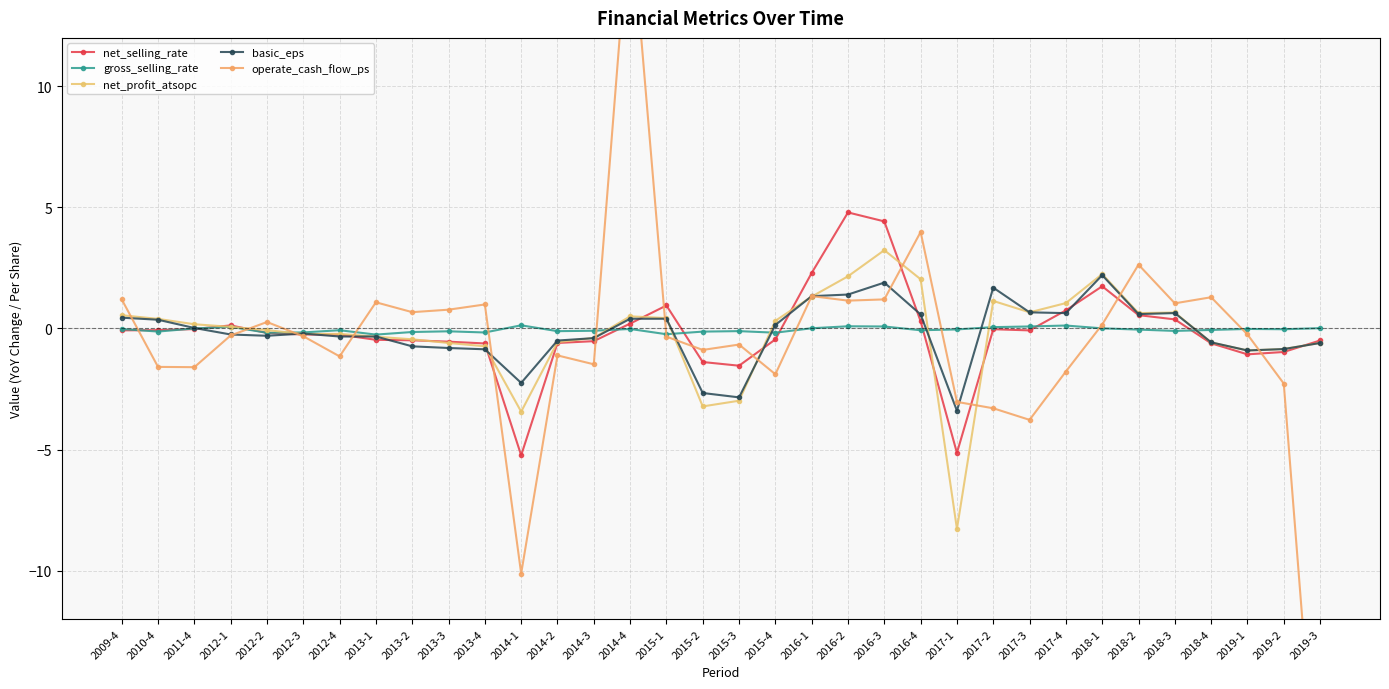

How many distinct data groups are displayed?

5